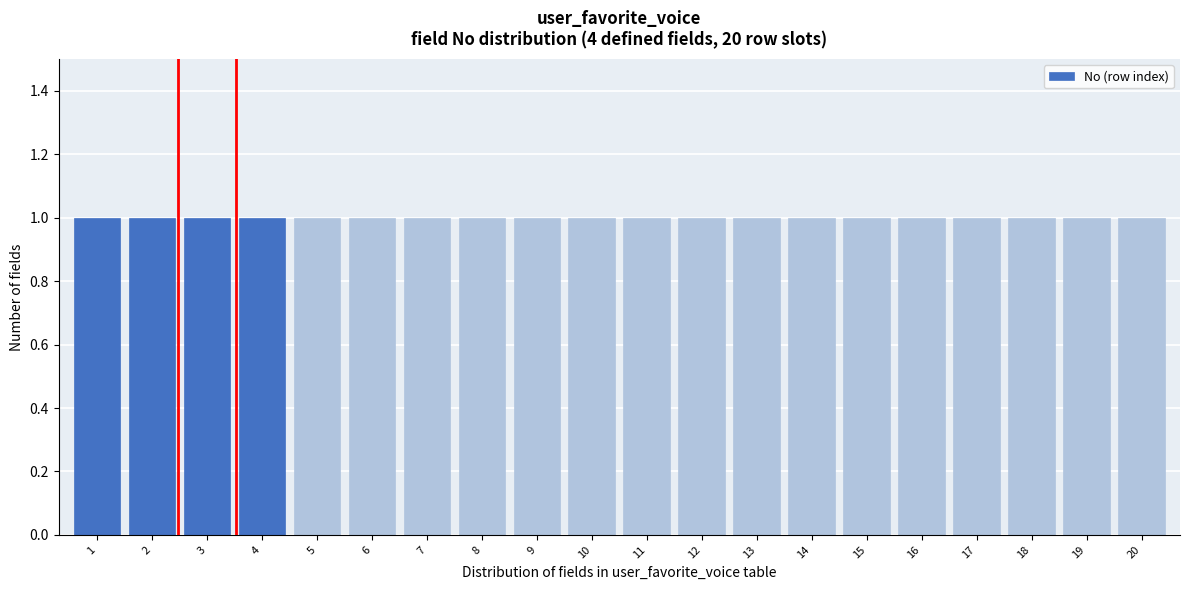

Reading left to right, transcribe this chart: for each bar, give the range it covers on the x-axis and its height. The values are not printed on the chart, so give them approximately, as read against the axis.

0.5 to 1.5: 1
1.5 to 2.5: 1
2.5 to 3.5: 1
3.5 to 4.5: 1
4.5 to 5.5: 1
5.5 to 6.5: 1
6.5 to 7.5: 1
7.5 to 8.5: 1
8.5 to 9.5: 1
9.5 to 10.5: 1
10.5 to 11.5: 1
11.5 to 12.5: 1
12.5 to 13.5: 1
13.5 to 14.5: 1
14.5 to 15.5: 1
15.5 to 16.5: 1
16.5 to 17.5: 1
17.5 to 18.5: 1
18.5 to 19.5: 1
19.5 to 20.5: 1